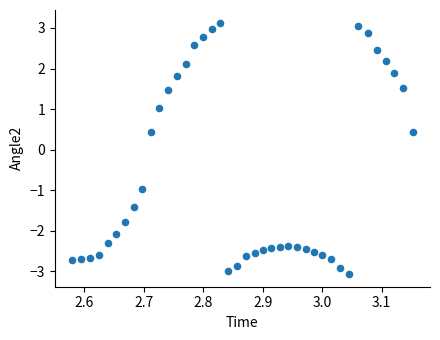

What is the range of Y values (max minus min)?

6.2